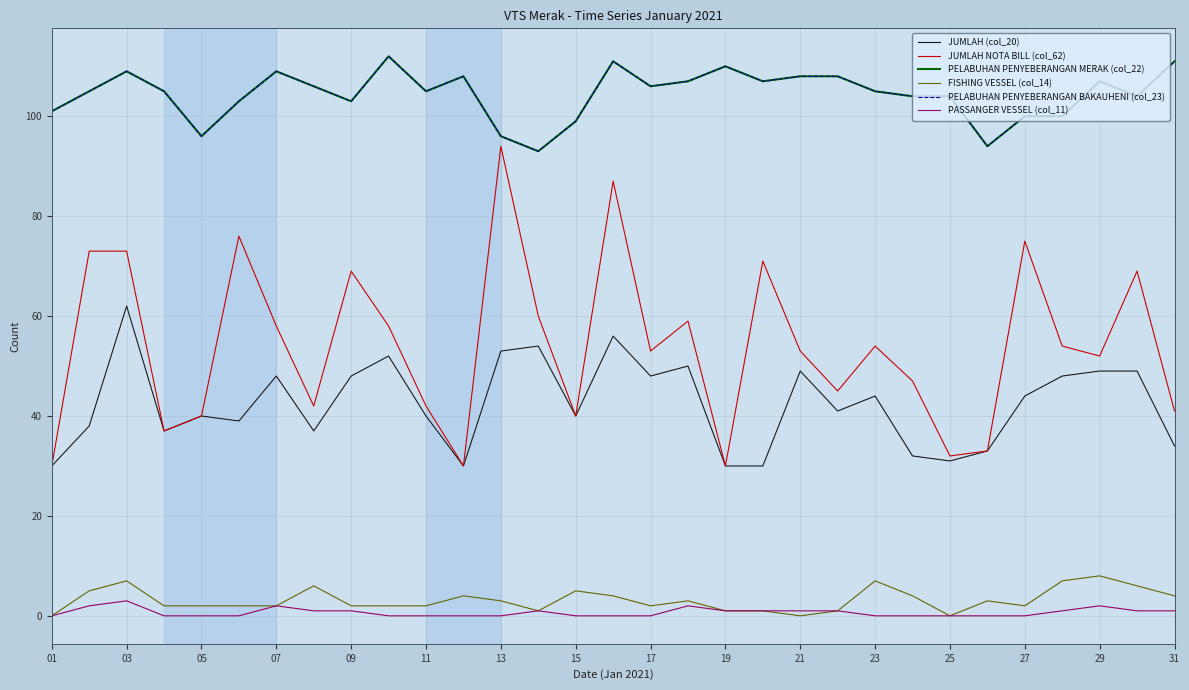

True or false: PELABUHAN PENYEBERANGAN BAKAUHENI (col_23) and PASSANGER VESSEL (col_11) intersect in this chart.

False